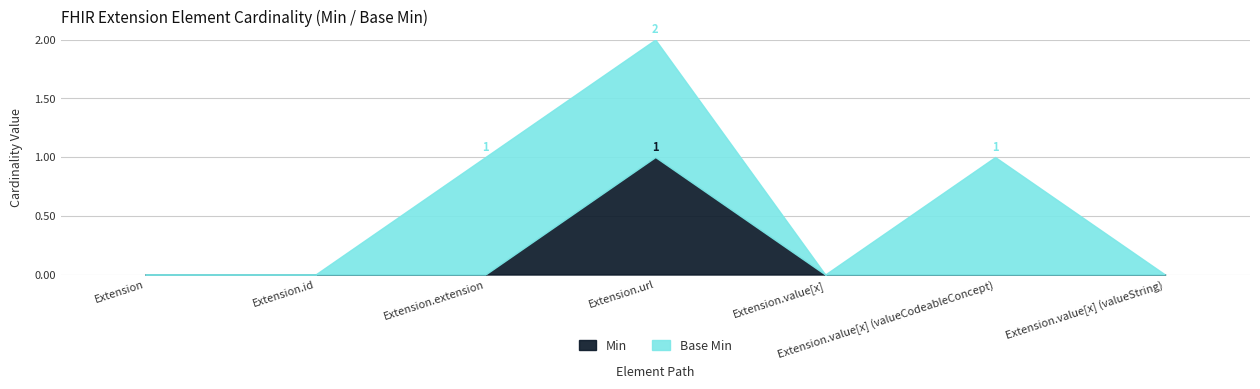

What is the sum of the Base Min values at Extension.extension and Extension.url?

2